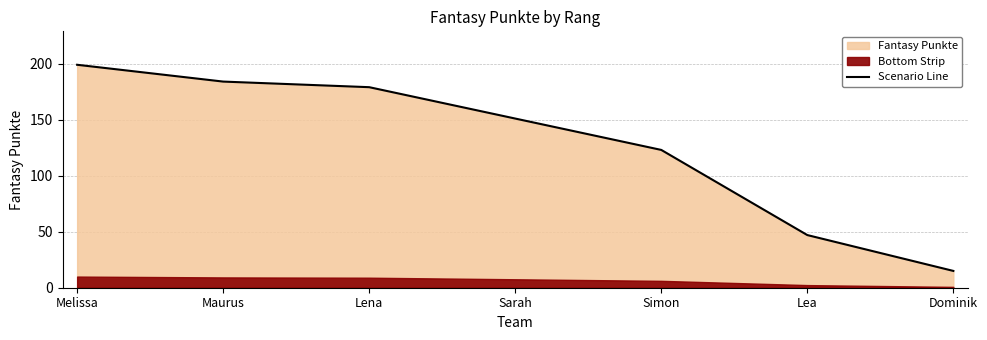

Which has a higher value, Sarah or Simon?

Sarah